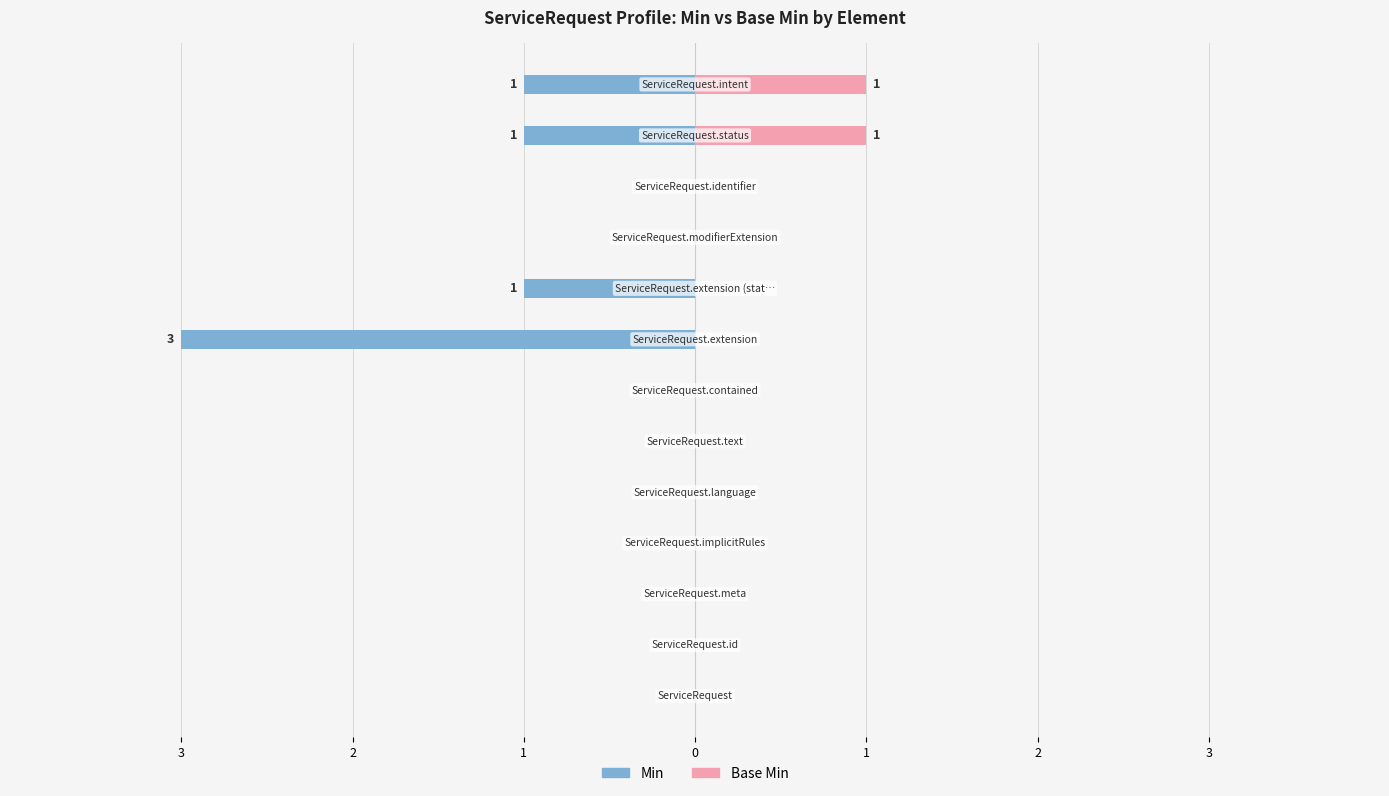

True or false: Min has a value of -1 at 1.

False